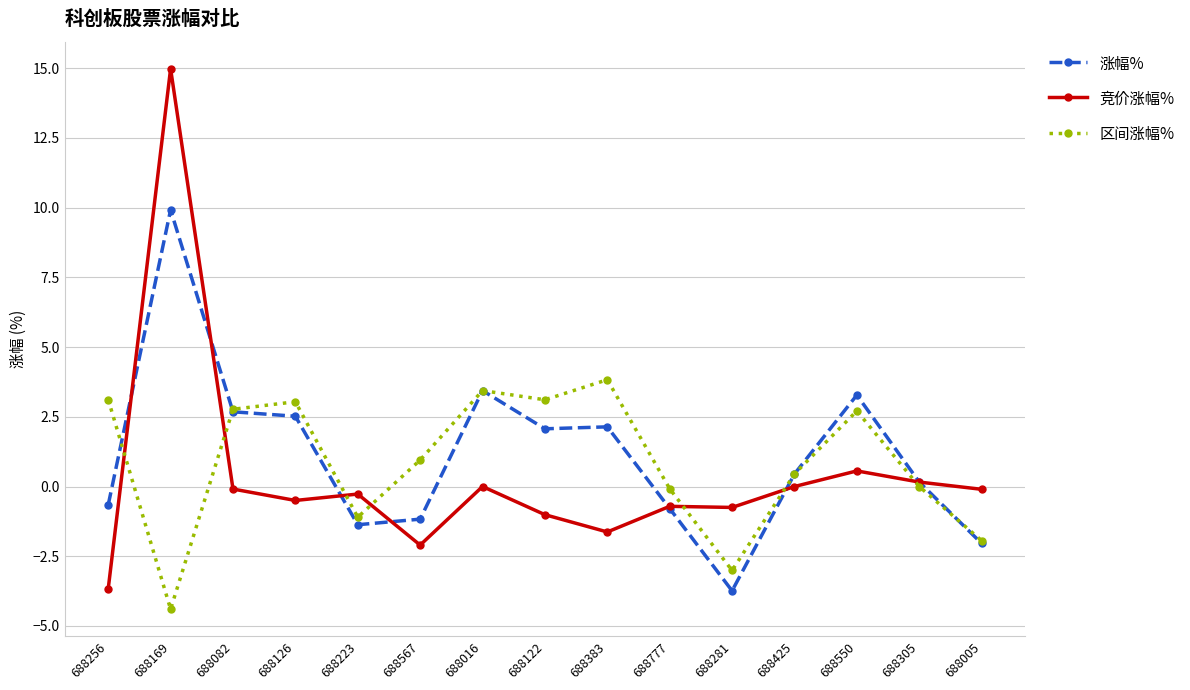

In 涨幅%, how many points are lower than both neighbors (excluding endpoints)?

3